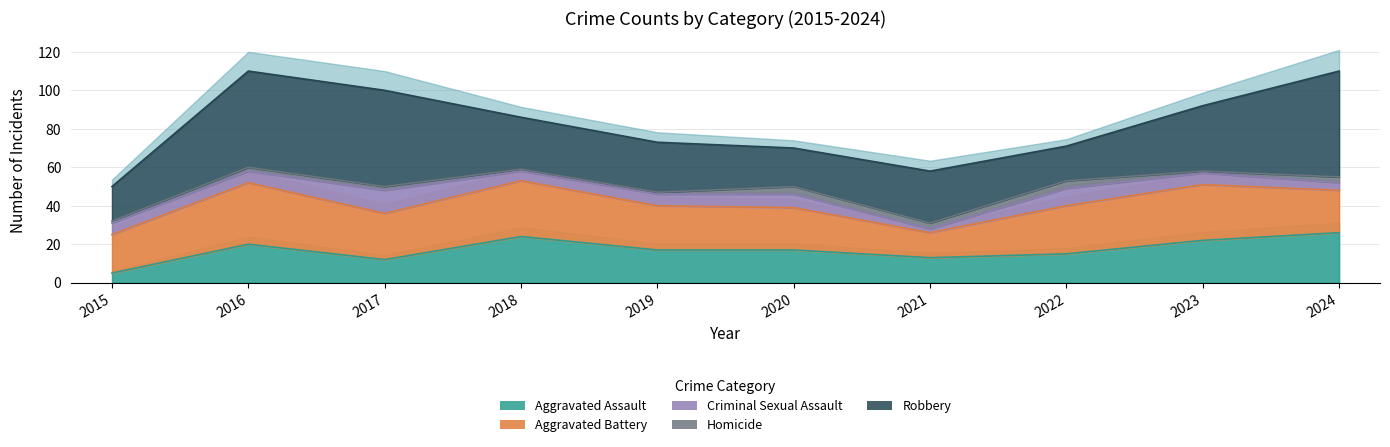

What is the difference between the second highest and second lowest values in the Robbery series?

32